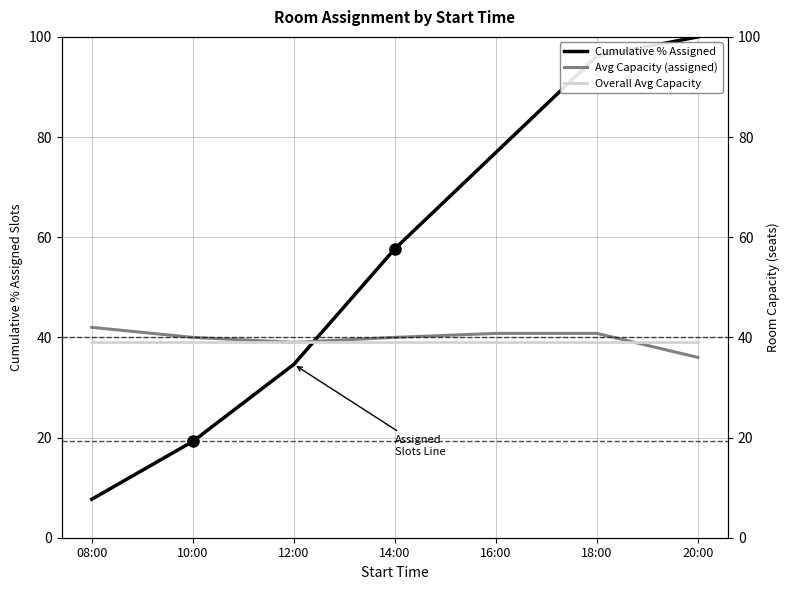

True or false: Overall Avg Capacity has a value of 39.0 at 16:00.

True